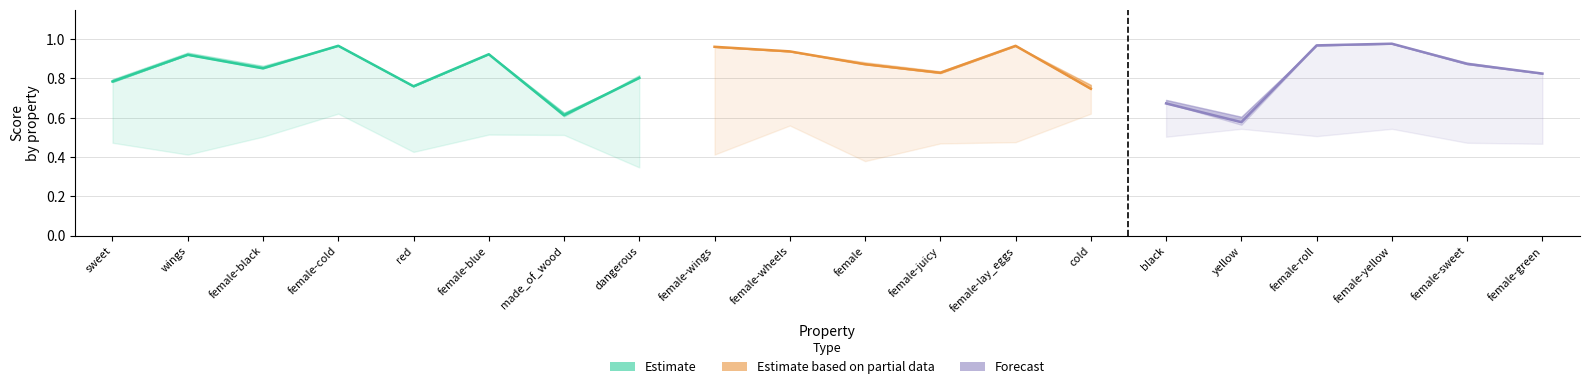

How many categories are shown in the chart?

20